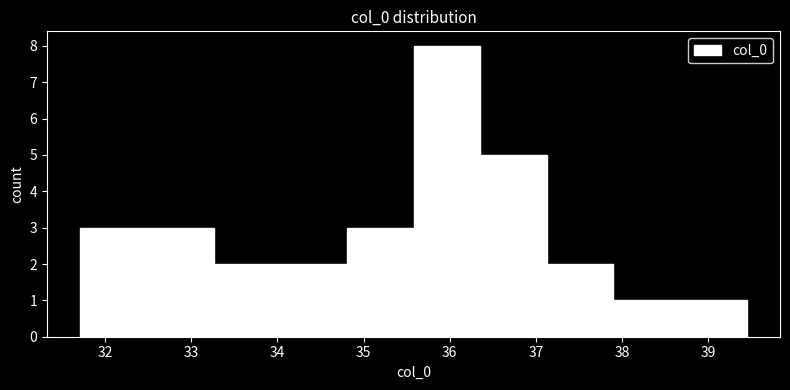

Reading left to right, transcribe this chart: for each bar, give the range it covers on the x-axis and its height. Neither the bar edges nor the heights are printed on the chart, so give them approximately, as read against the axes.

31.7 to 32.5: 3
32.5 to 33.3: 3
33.3 to 34.0: 2
34.0 to 34.8: 2
34.8 to 35.6: 3
35.6 to 36.4: 8
36.4 to 37.1: 5
37.1 to 37.9: 2
37.9 to 38.7: 1
38.7 to 39.4: 1